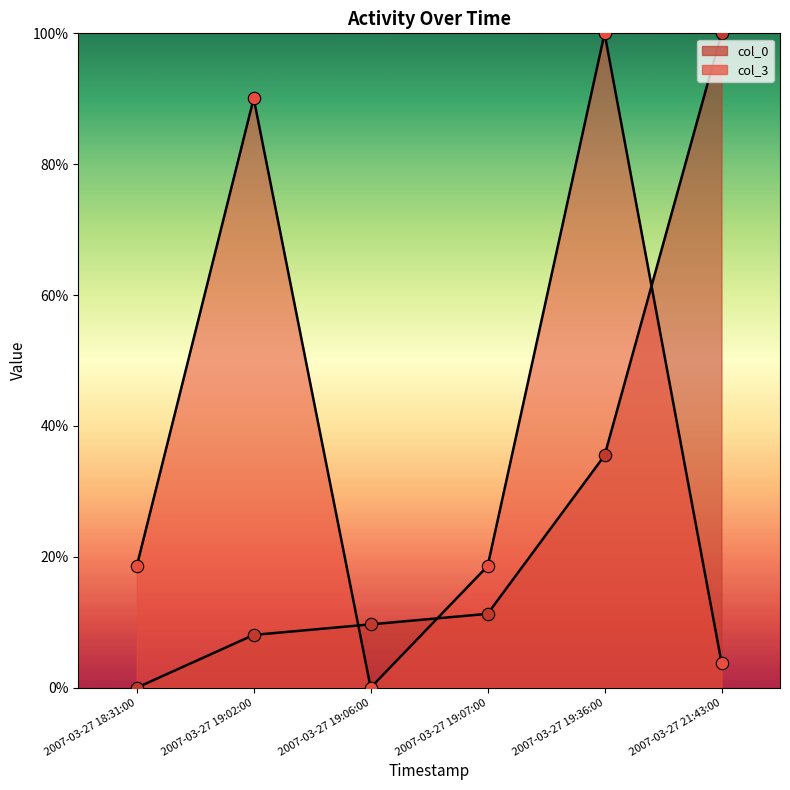

Which series has the largest Y range (max minus min)?

col_0